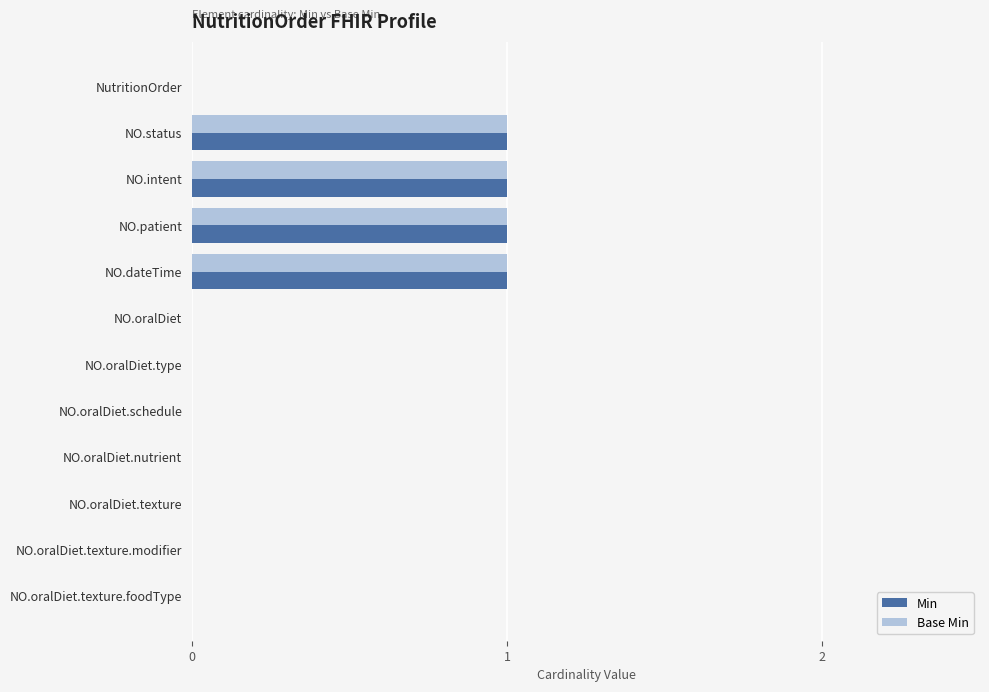

Is it true that Base Min equals 1 at NO.dateTime?

True